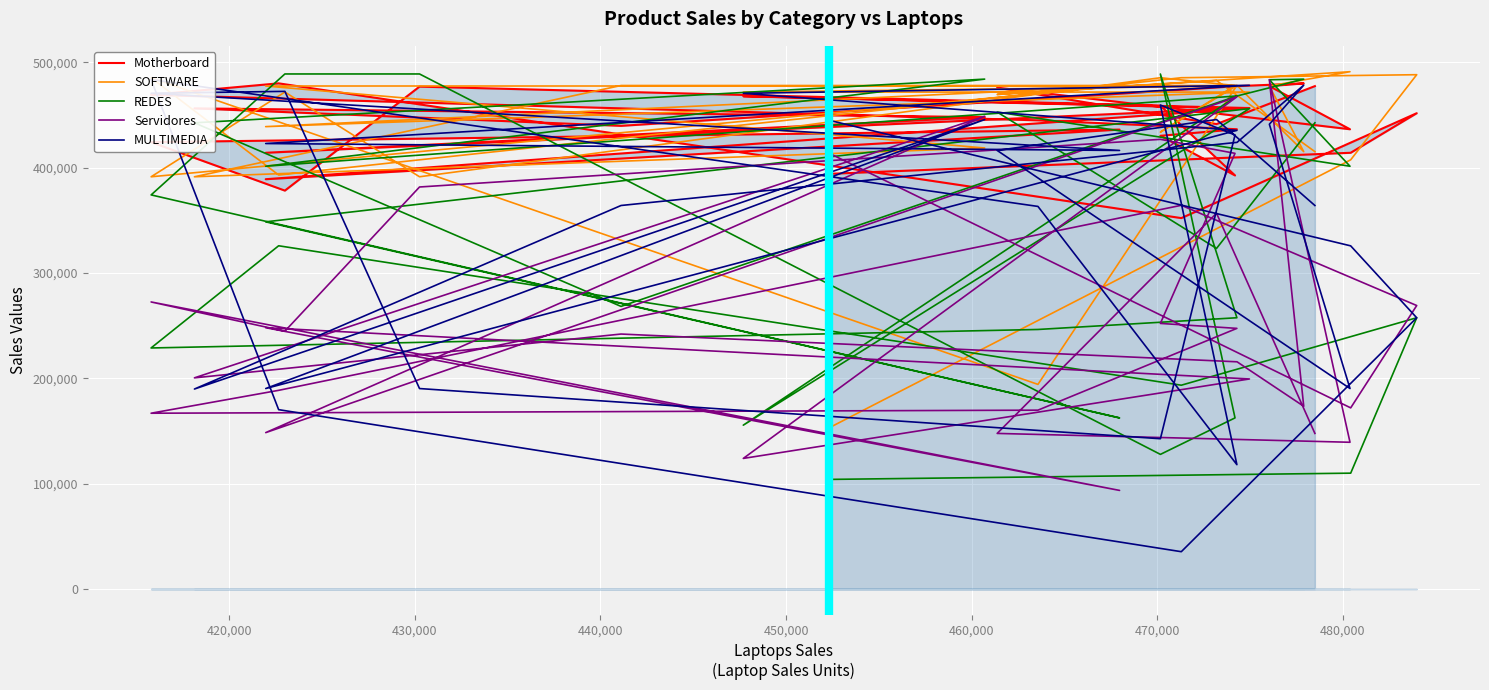

What is the sum of all SOFTWARE values?

13067163